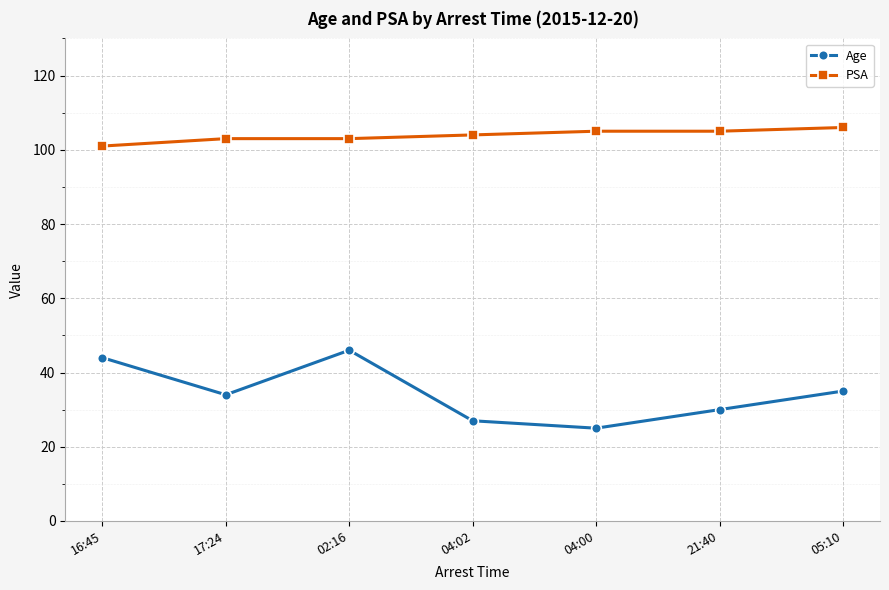

Reading left to right, extract all data points from this chart.

Age: 16:45=44	17:24=34	02:16=46	04:02=27	04:00=25	21:40=30	05:10=35
PSA: 16:45=101	17:24=103	02:16=103	04:02=104	04:00=105	21:40=105	05:10=106